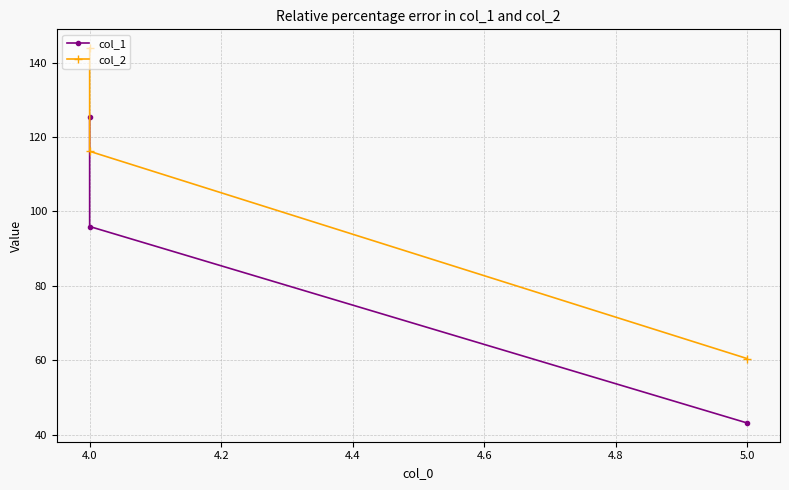

What is the minimum value shown in the chart?

43.2